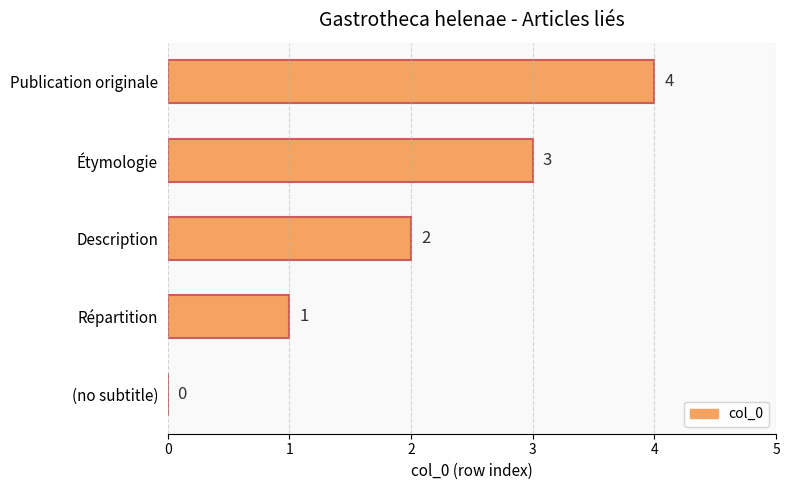

How many values are between 1 and 3?

3